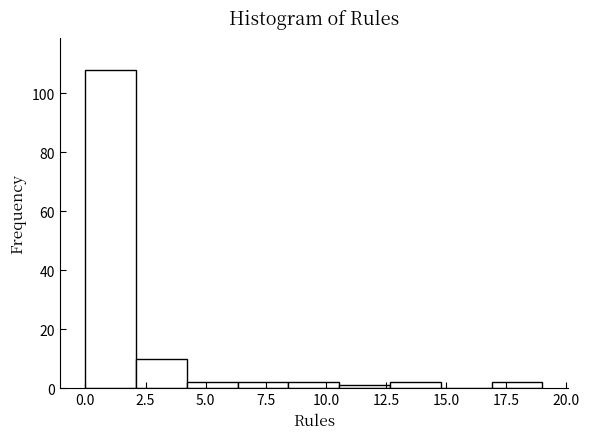

Which range on the x-axis has the tallest bar?

0.0 to 2.0